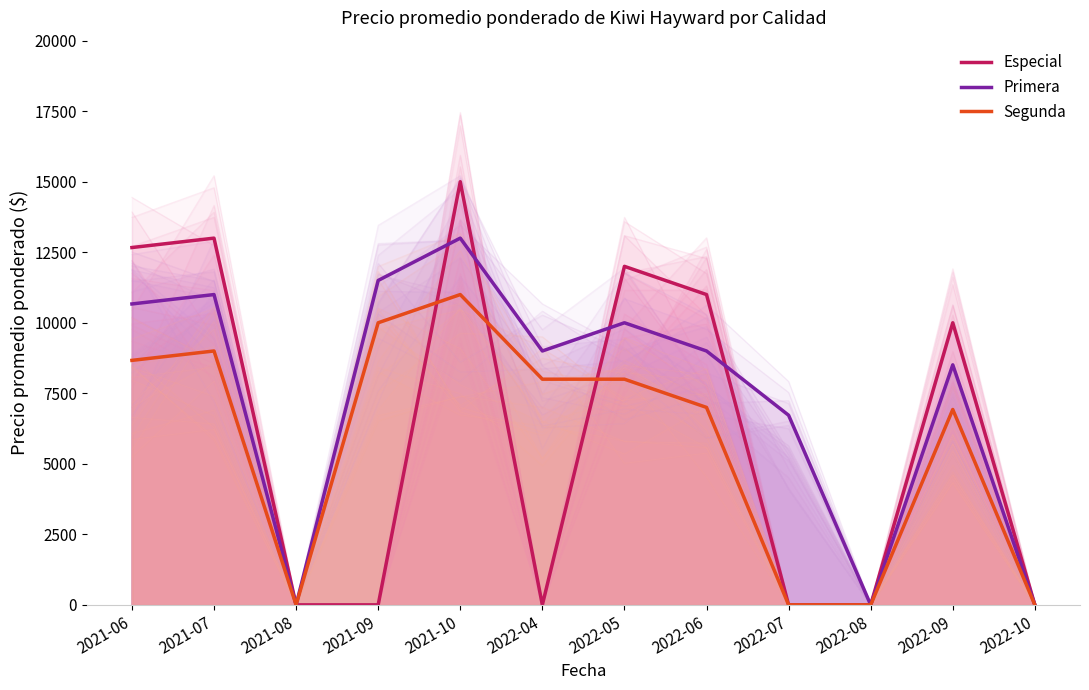

Which series ends up on top after the final intersection of Especial and Segunda?

Especial